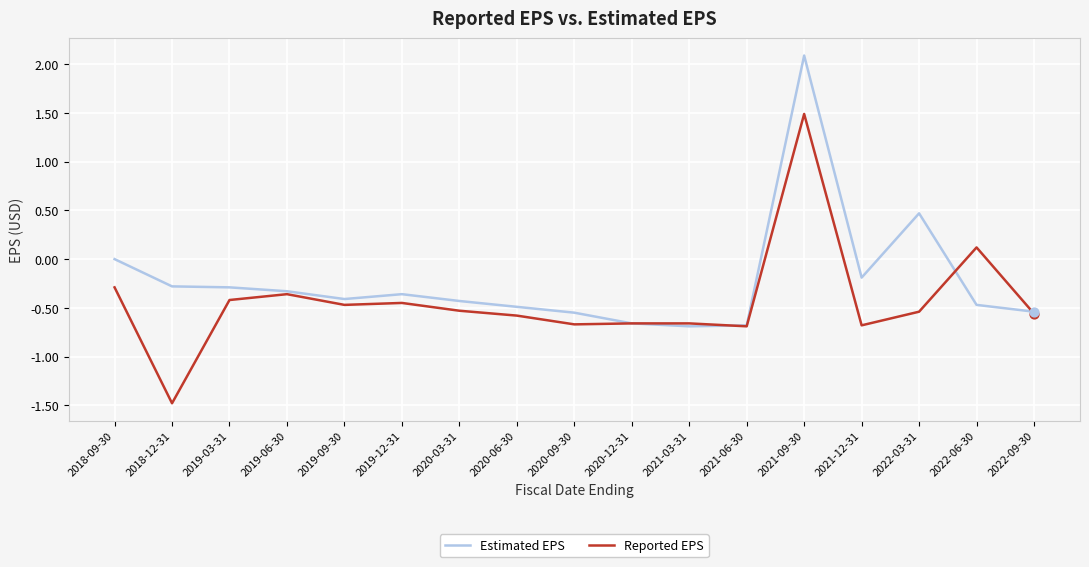

Between 2021-06-30 and 2022-03-31, which series saw the biggest shift?

Estimated EPS